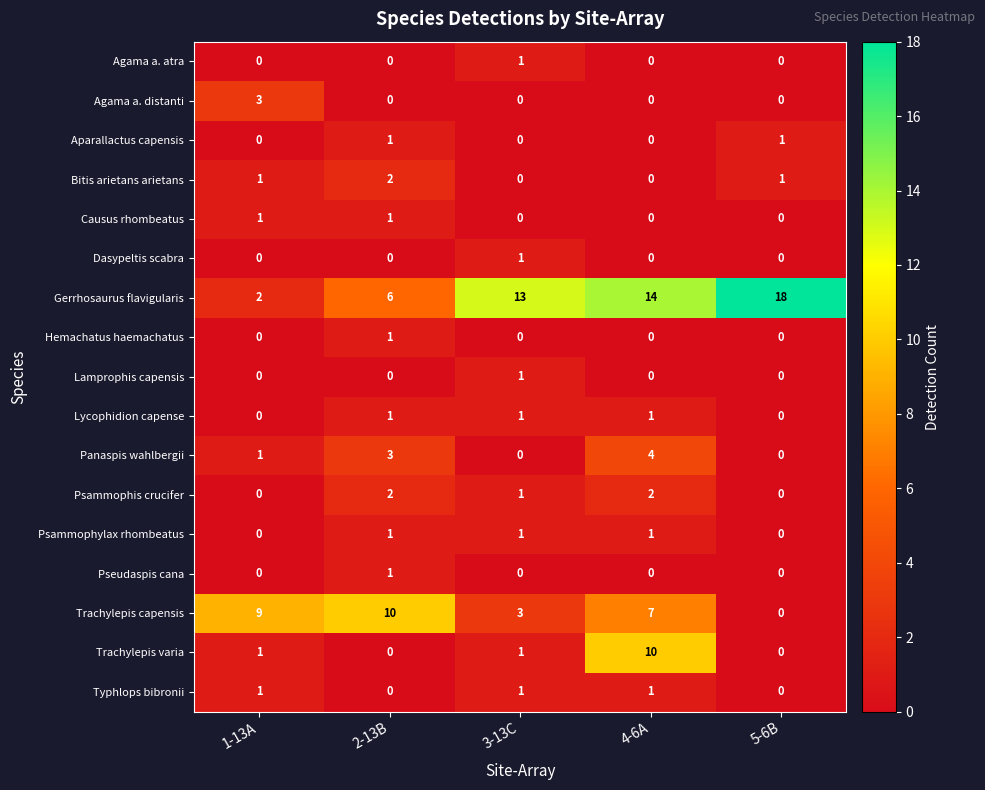

At which category does the chart reach its peak across all series?

5-6B